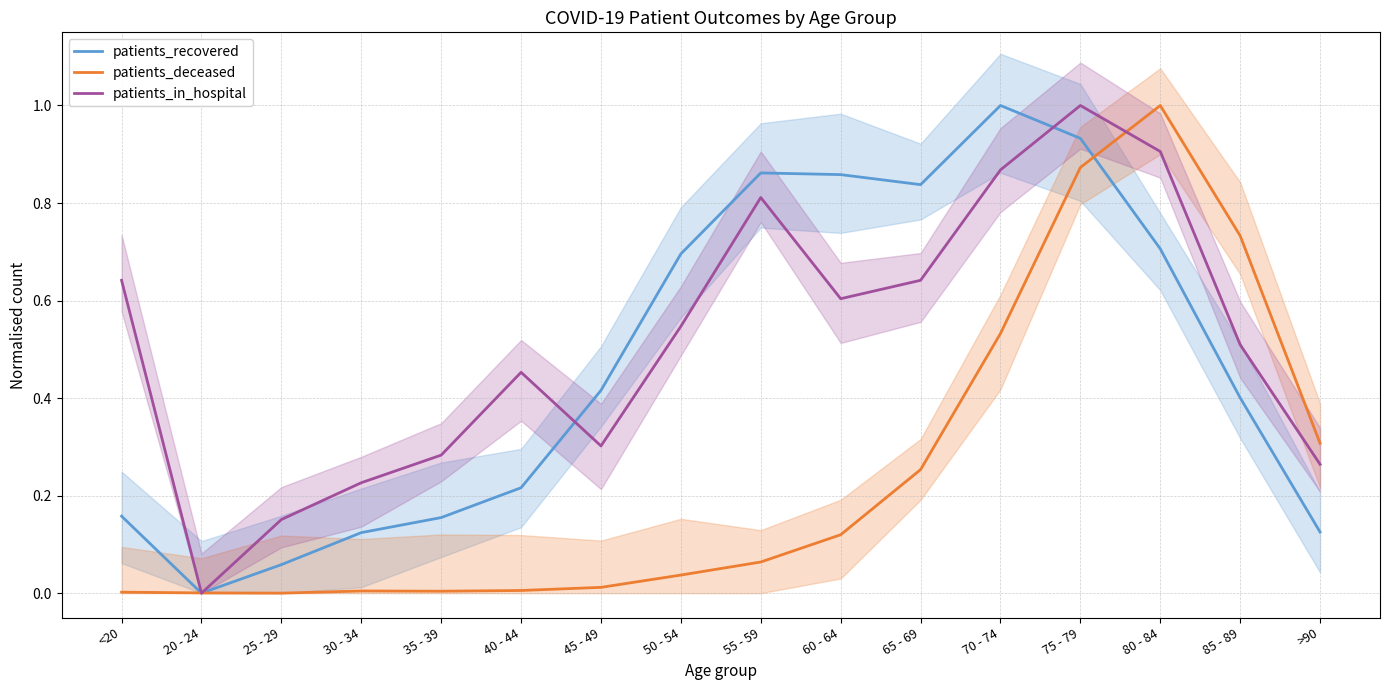

Reading left to right, what are all the values shown in this chart?

patients_recovered: 0.2	0.0	0.1	0.1	0.2	0.2	0.4	0.7	0.9	0.9	0.8	1.0	0.9	0.7	0.4	0.1
patients_deceased: 0.0	0.0	0.0	0.0	0.0	0.0	0.0	0.0	0.1	0.1	0.3	0.5	0.9	1.0	0.7	0.3
patients_in_hospital: 0.6	0.0	0.2	0.2	0.3	0.5	0.3	0.5	0.8	0.6	0.6	0.9	1.0	0.9	0.5	0.3